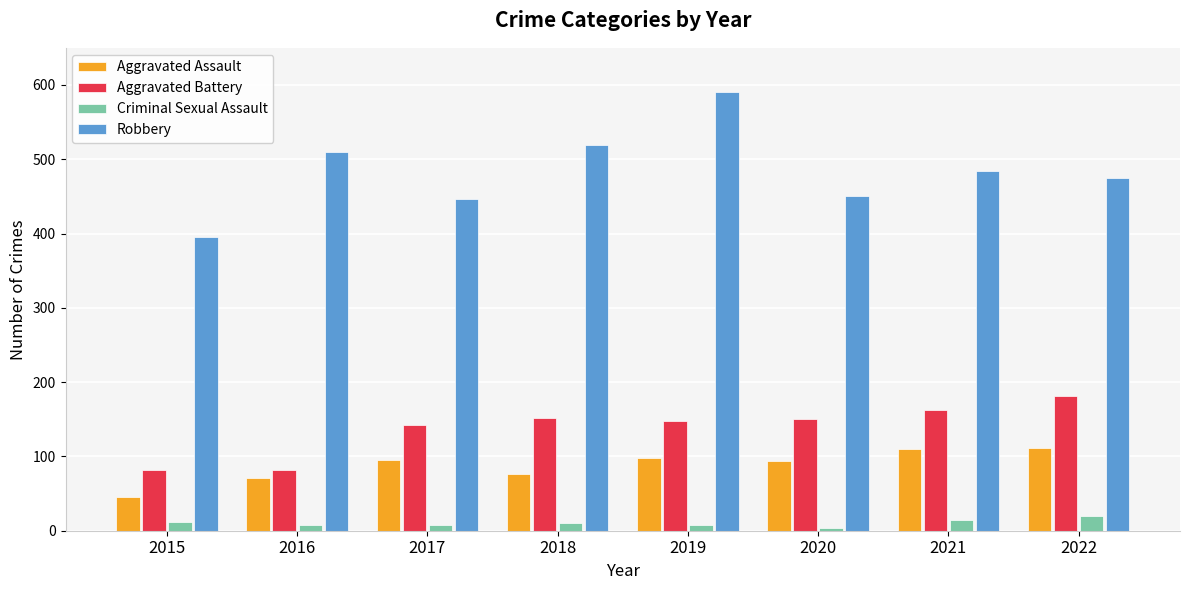

What is the lowest value of the Robbery series?

395